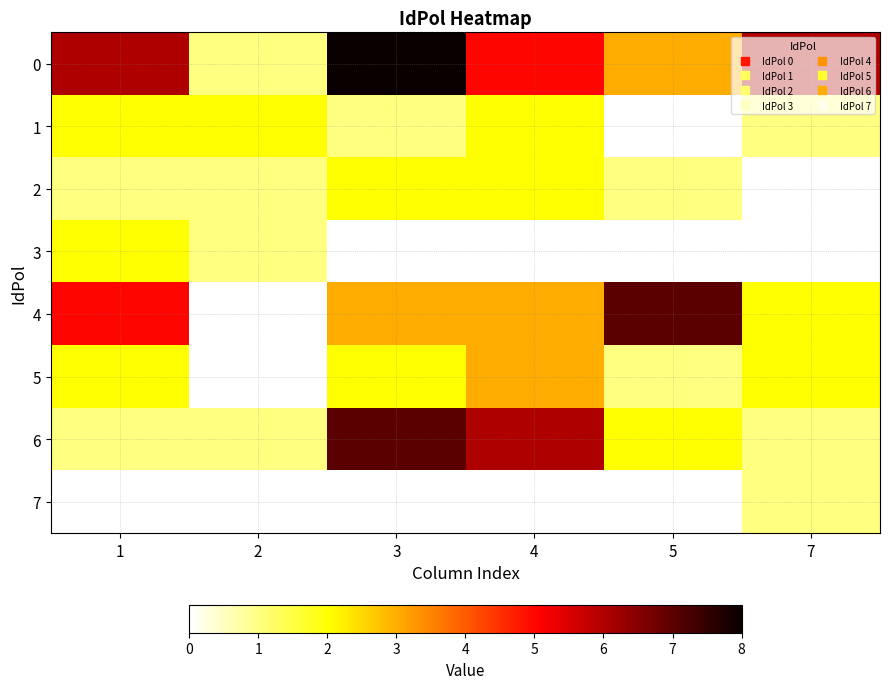

True or false: 4 has a value of 3.0 at 3.

True